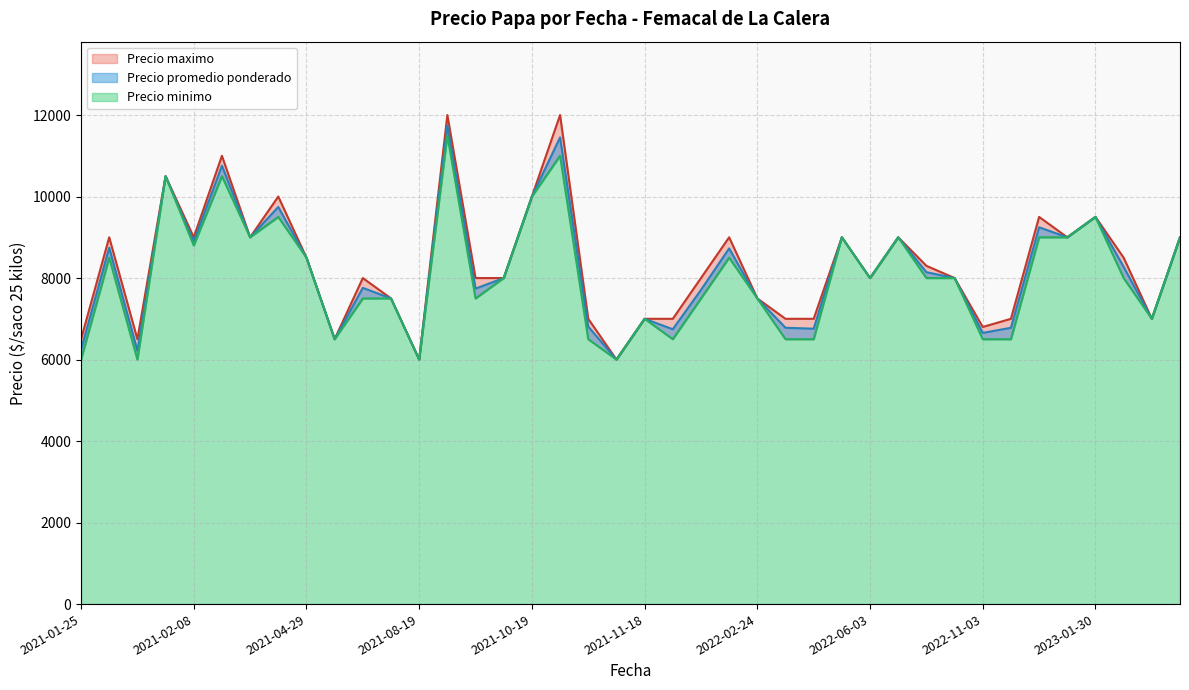

Between 2021-11-18 and 2021-11-08, which is larger?

2021-11-08